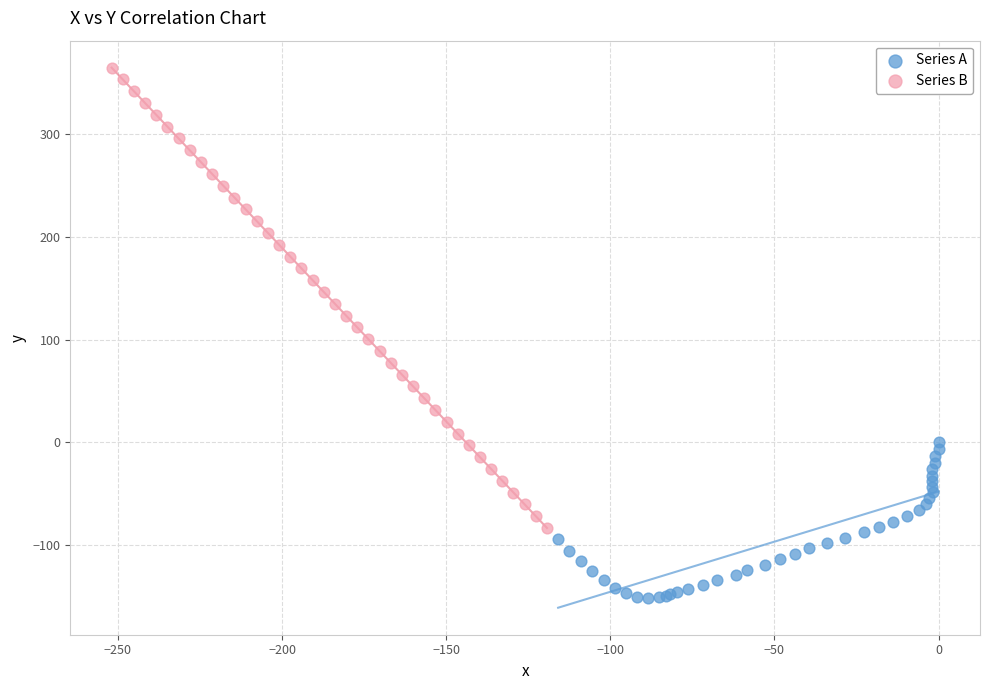

Which series has the widest spread of Y values?

Series B